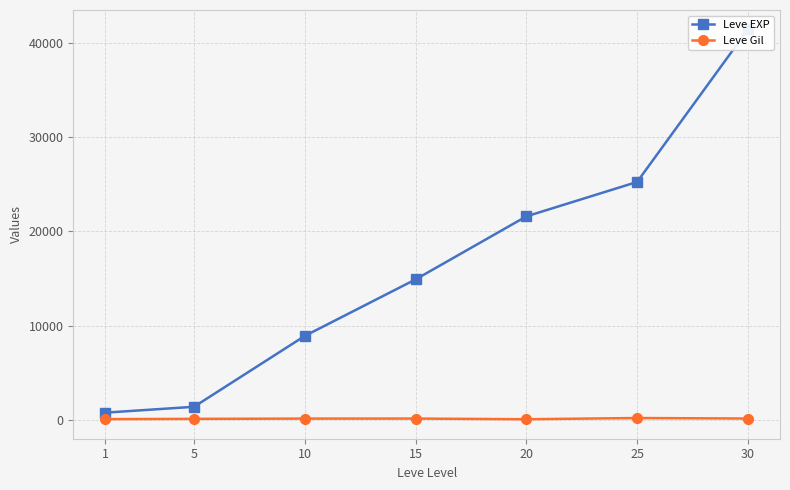

What is the average value of the Leve EXP series?

16333